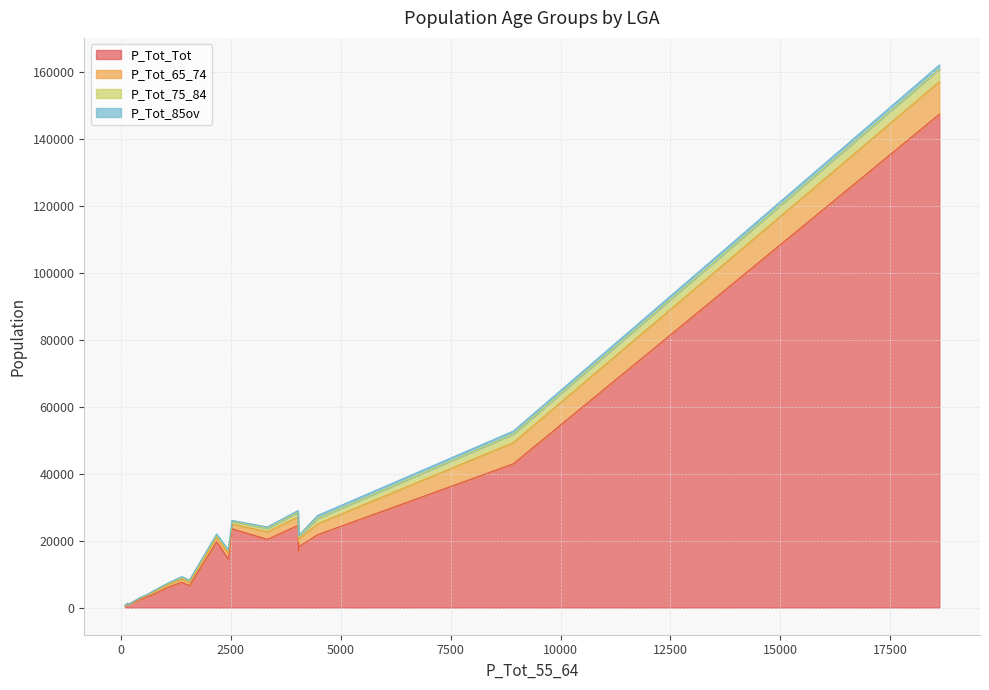

Which series has the largest range (max minus min)?

P_Tot_Tot